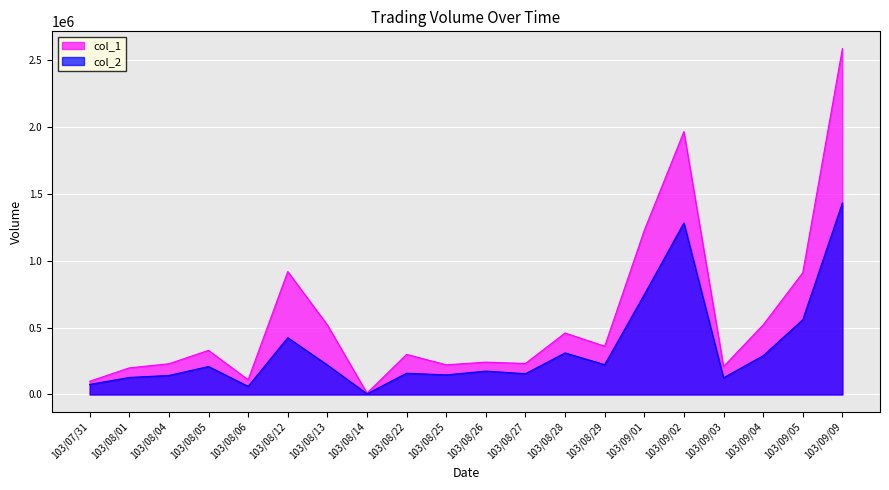

Rank the categories by col_1 value from lowest to highest.

103/08/14, 103/07/31, 103/08/06, 103/08/01, 103/09/03, 103/08/25, 103/08/04, 103/08/27, 103/08/26, 103/08/22, 103/08/05, 103/08/29, 103/08/28, 103/08/13, 103/09/04, 103/09/05, 103/08/12, 103/09/01, 103/09/02, 103/09/09